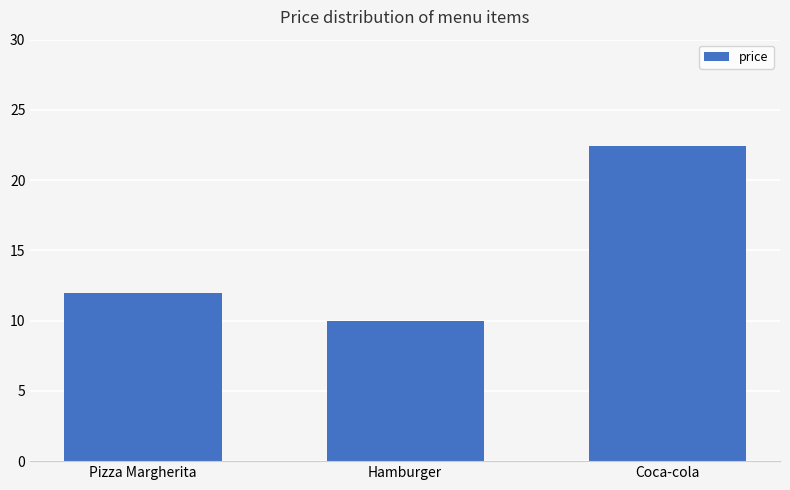

The chart shows a value of 22.4 at Coca-cola. True or false?

True